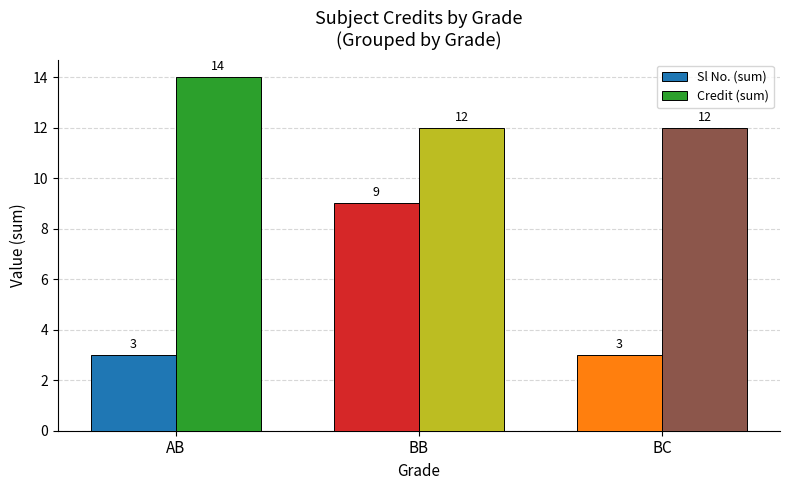

Does the chart contain any negative values?

No